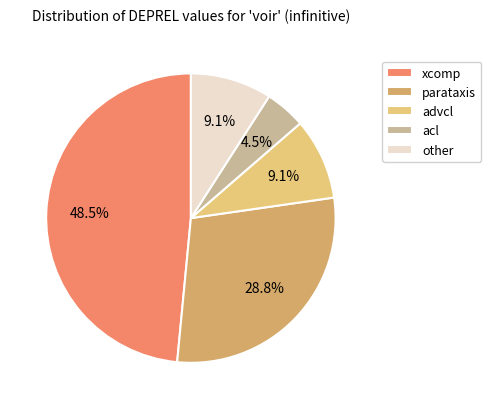

What is the ratio of the value at advcl to the value at acl?

2.0